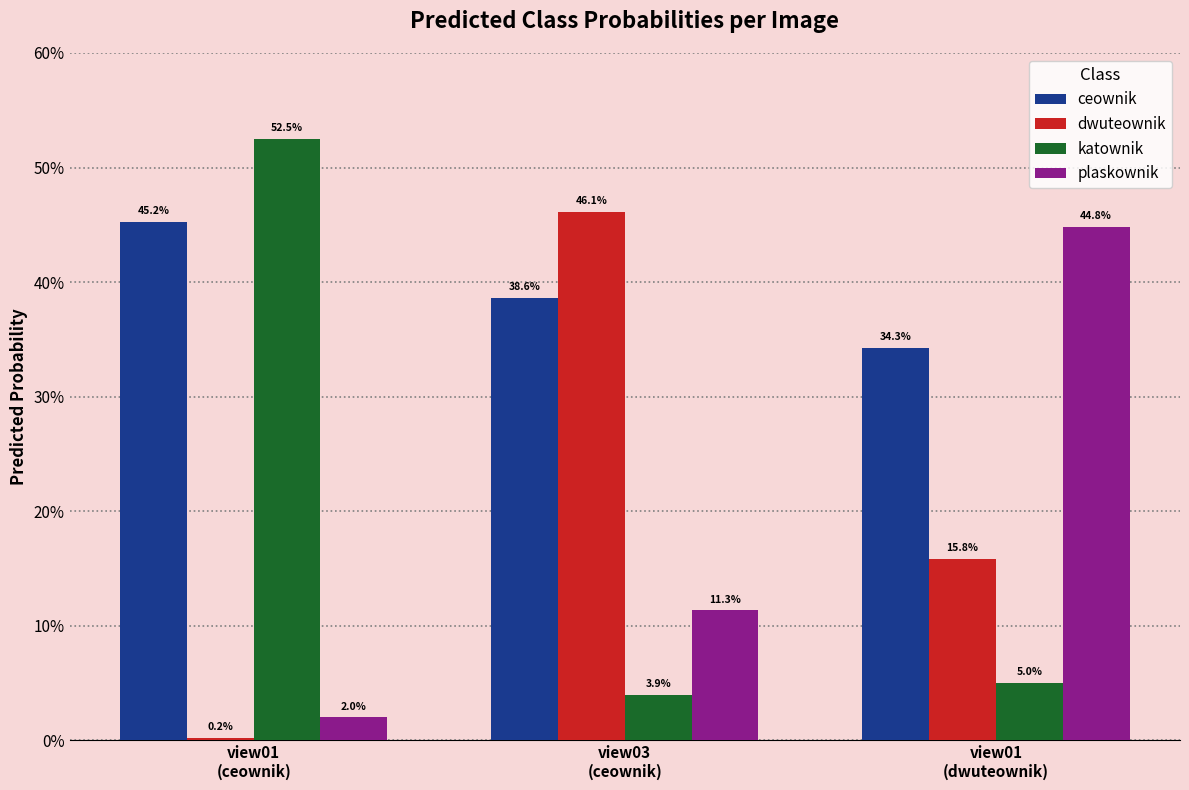

Are the bars horizontal?

No